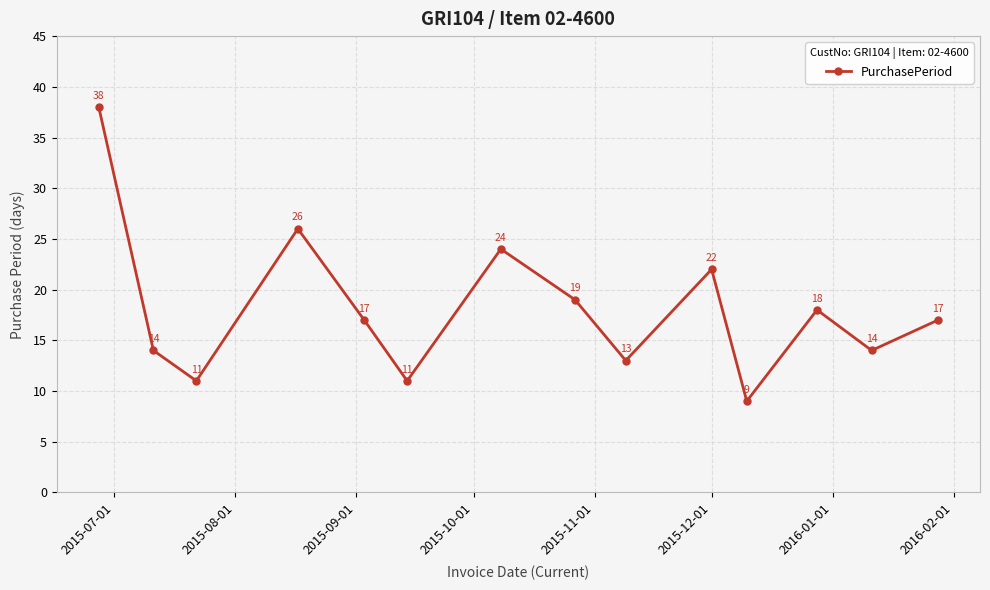

What is the minimum value shown in the chart?

9